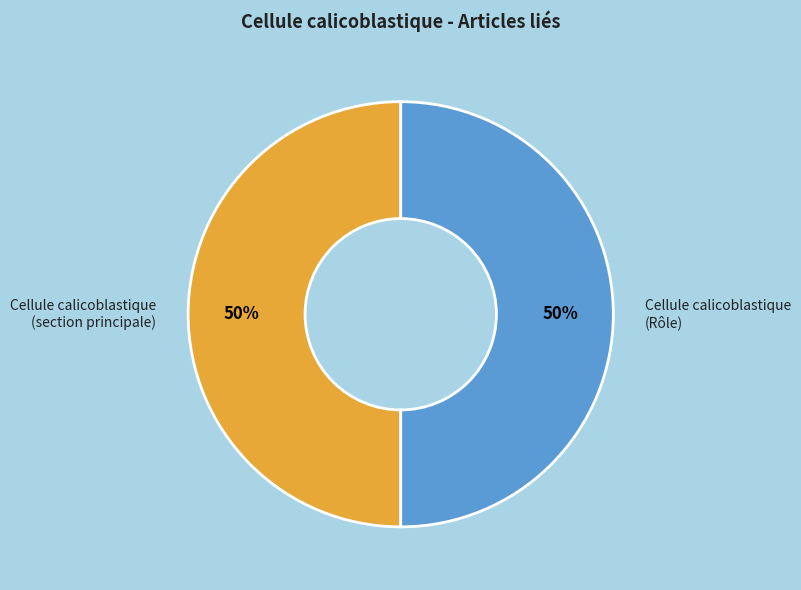

Count the number of slices in the pie.

2